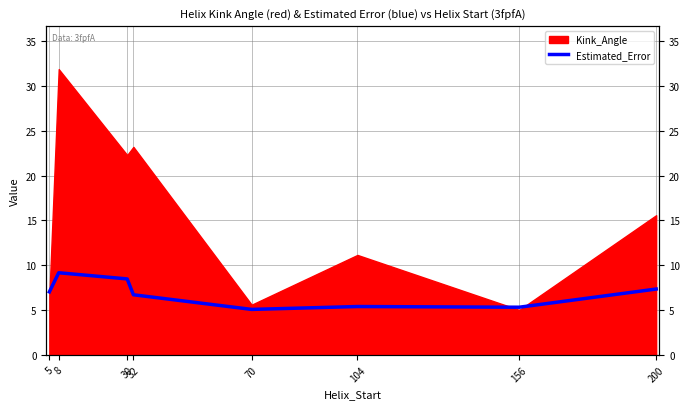

True or false: the data has more than 2 interior local peaks.

False